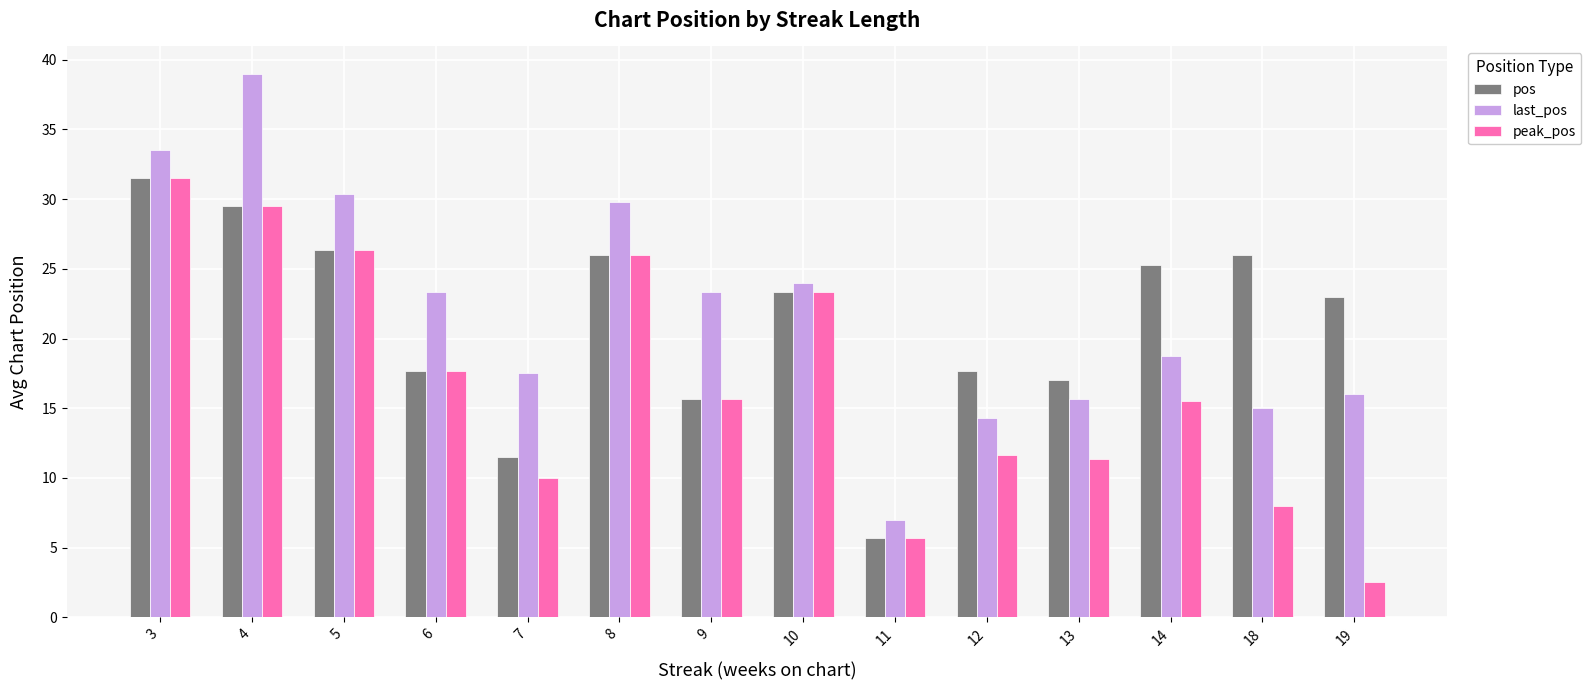

What are all the series names shown in the legend?

pos, last_pos, peak_pos